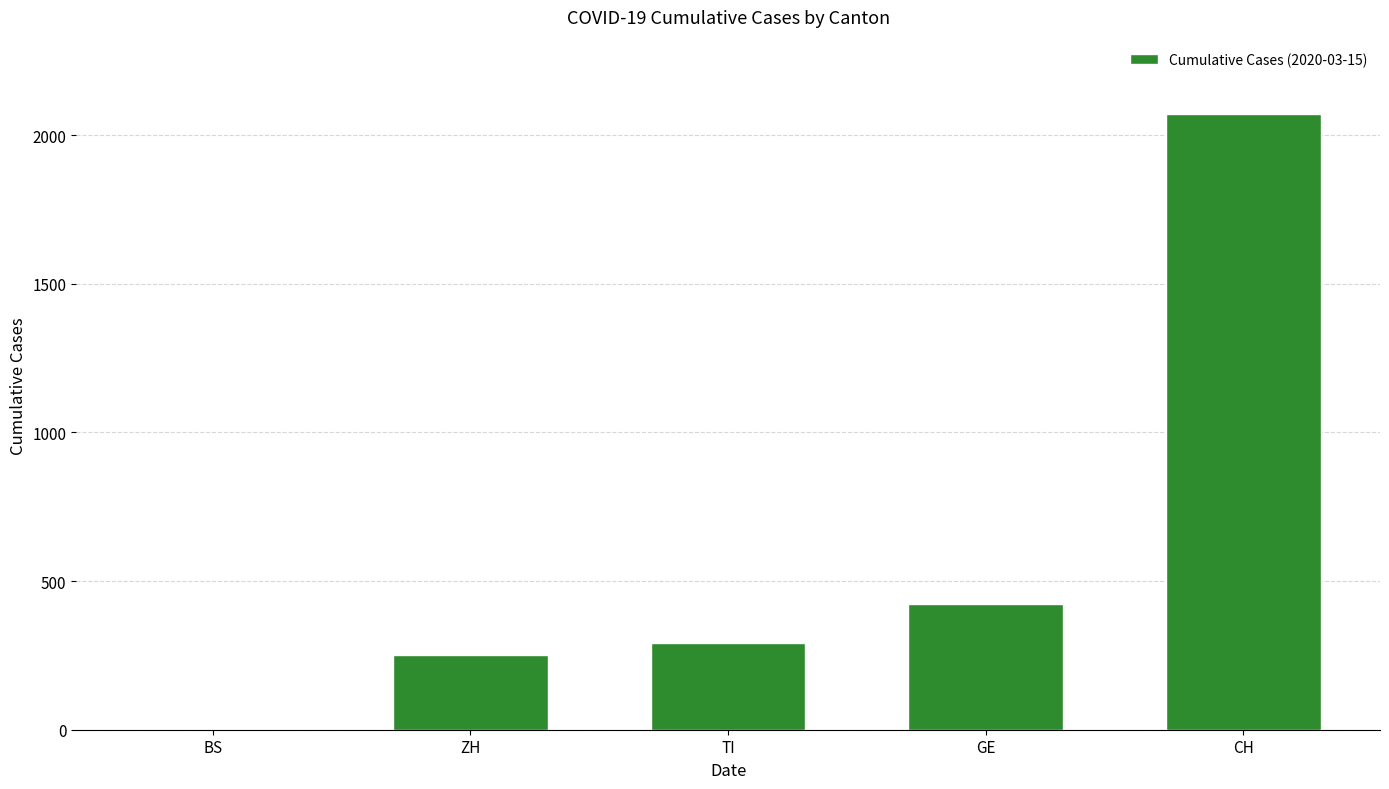

What is the sum of all values?

3038